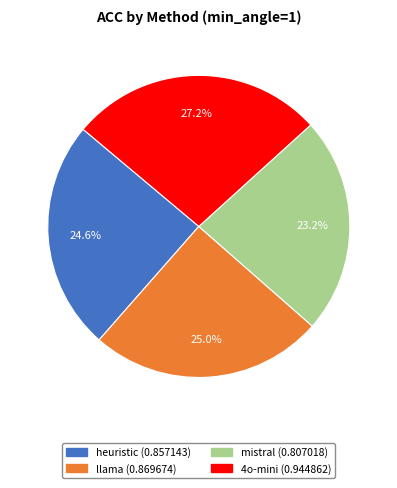

To the nearest percent, what portion does mistral represent?

23%